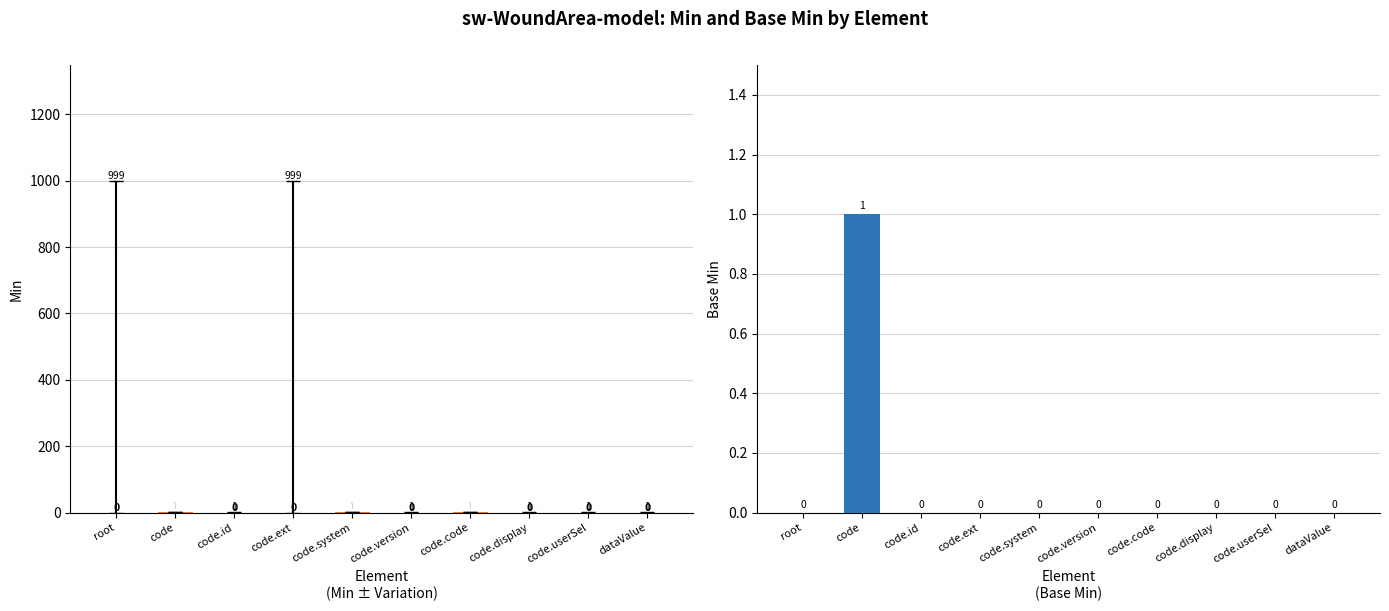

What are all the series names shown in the legend?

Min, Base Min